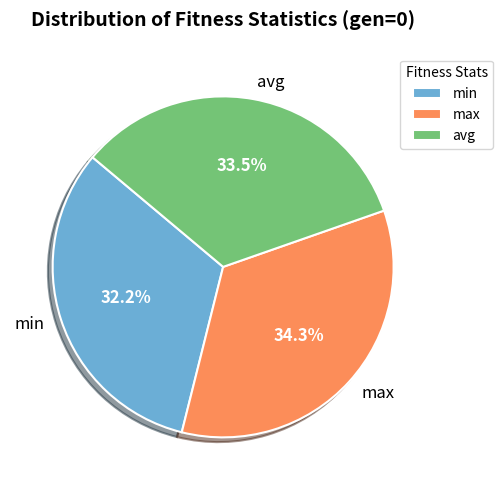

Is there a majority slice in this chart?

No